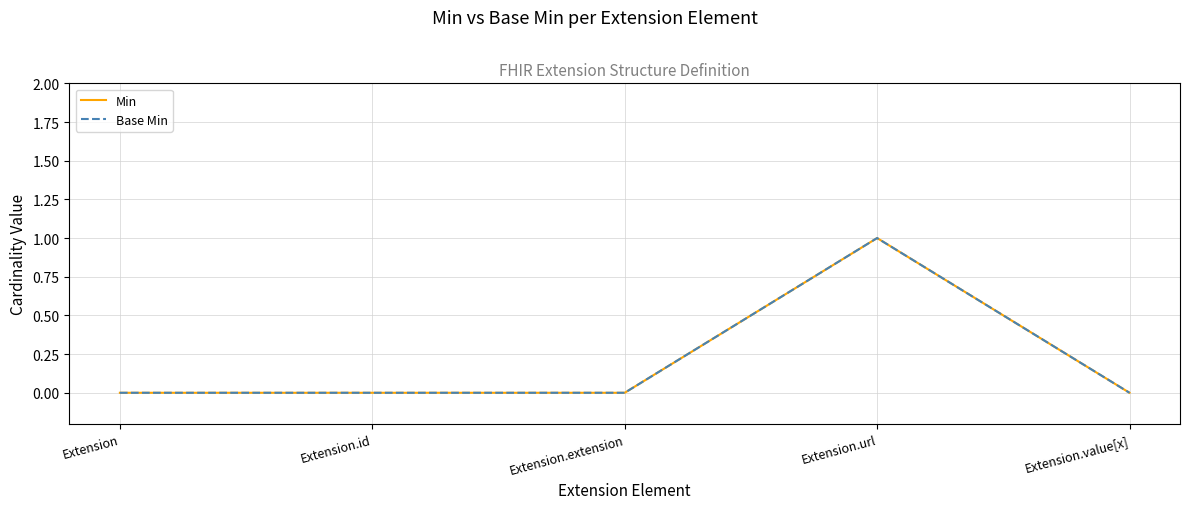

At which category is the sum across all series the highest?

Extension.url